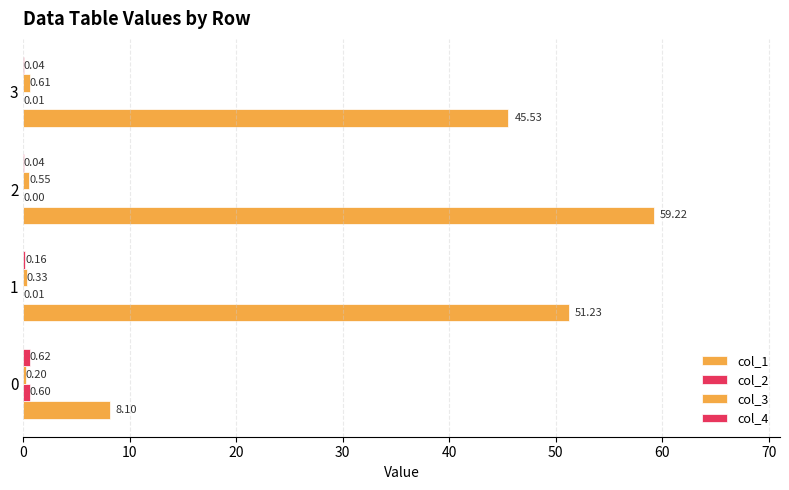

What is the highest value of the col_3 series?

0.6